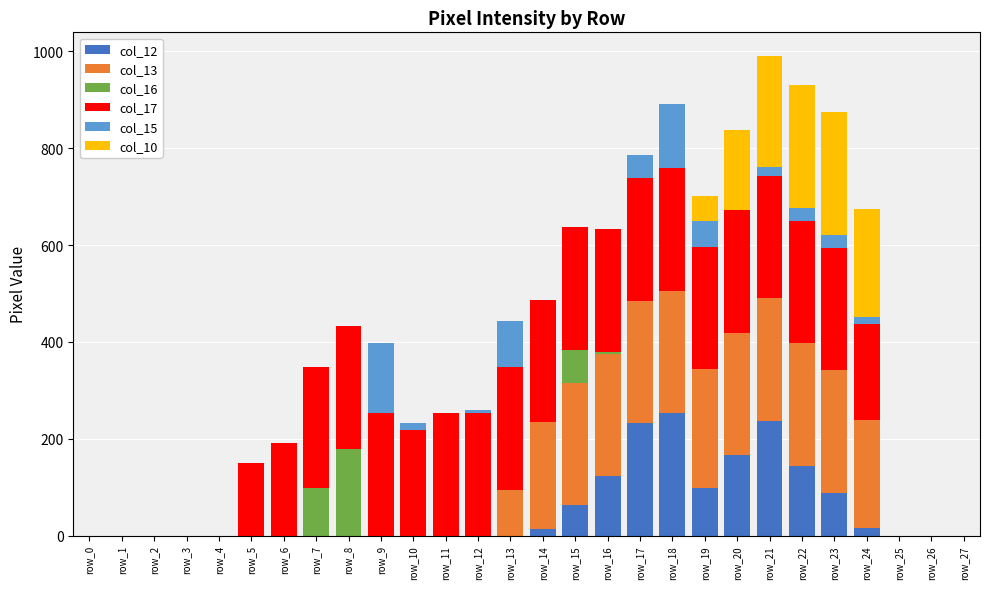

Is it true that col_12 equals 16 at row_24?

True